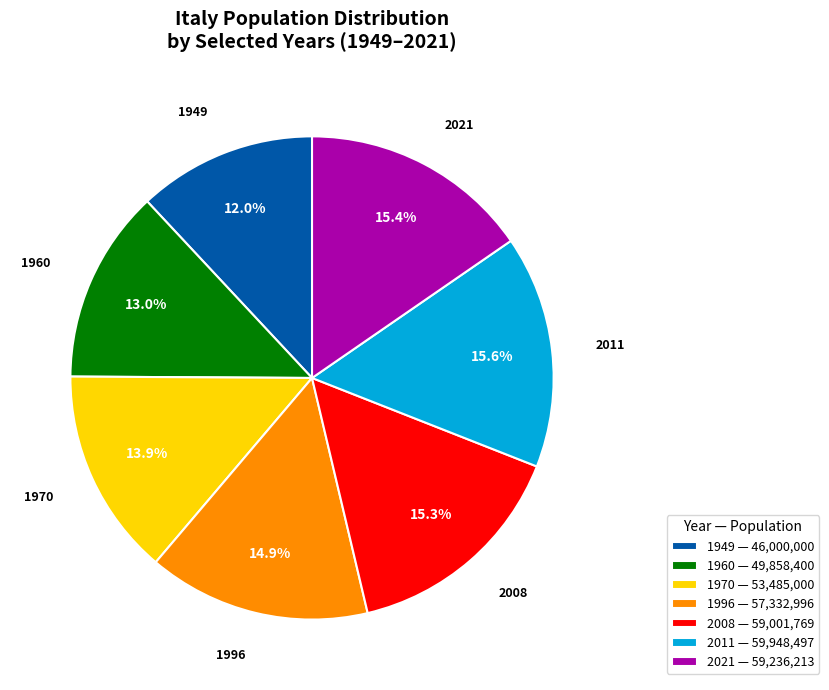

Does 1960 represent more than half of the total?

No